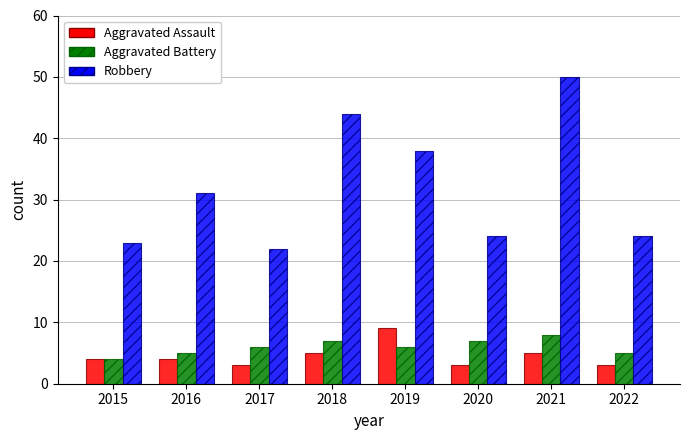

Which category has the highest value in the Robbery series?

2021